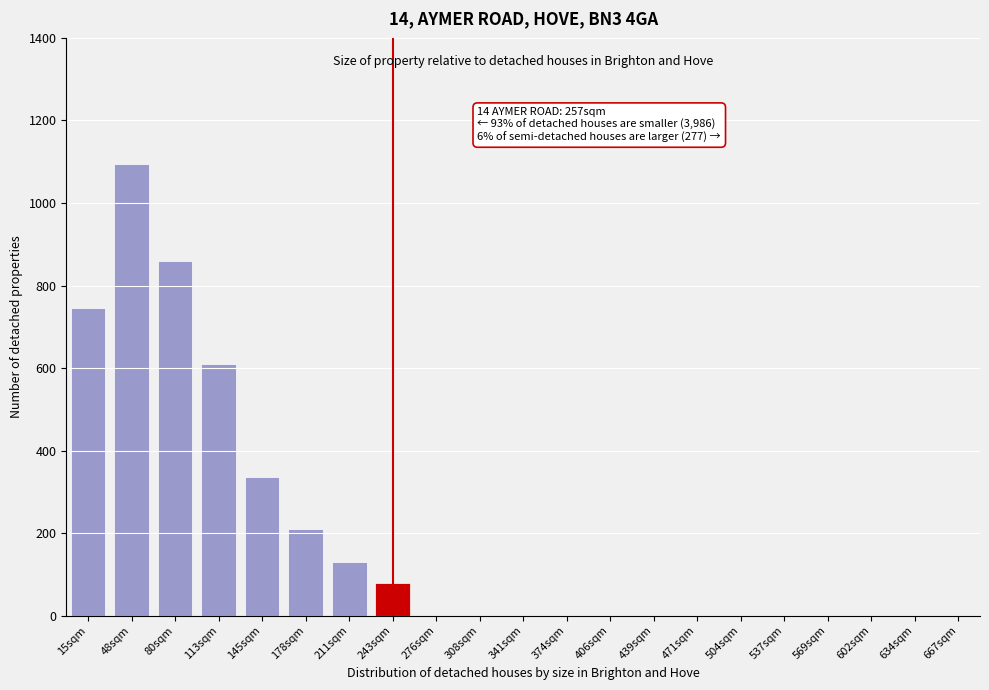

Reading left to right, what are all the values shown in this chart?

15sqm=745	48sqm=1095	80sqm=860	113sqm=610	145sqm=335	178sqm=210	211sqm=130	243sqm=80	276sqm=0	308sqm=0	341sqm=0	374sqm=0	406sqm=0	439sqm=0	471sqm=0	504sqm=0	537sqm=0	569sqm=0	602sqm=0	634sqm=0	667sqm=0